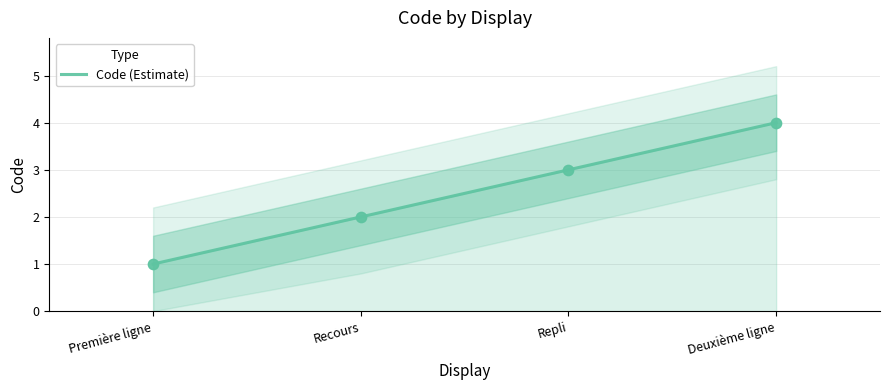

Between Première ligne and Recours, which is larger?

Recours